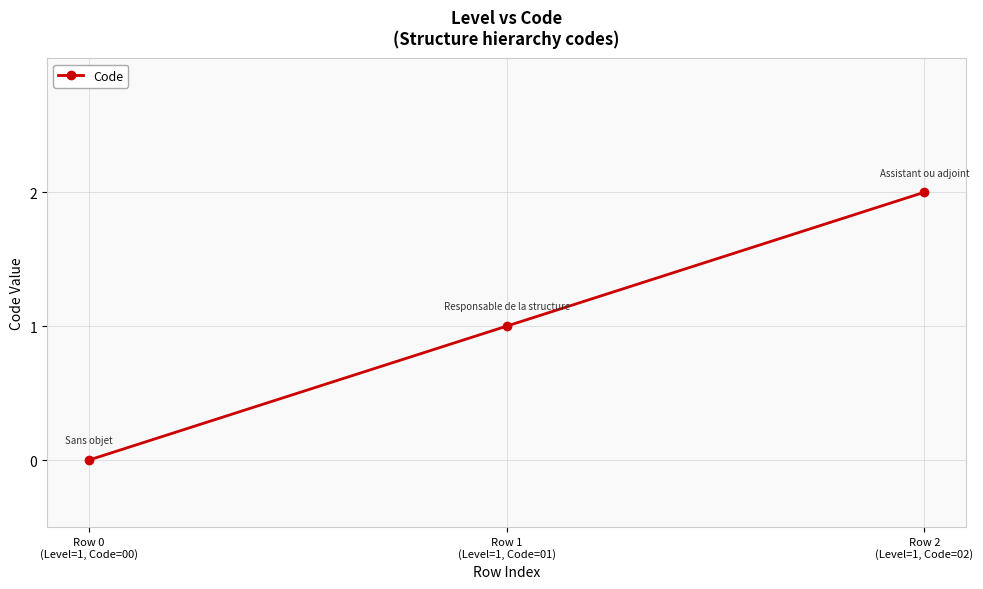

Approximately how many times larger is the value at Row 2
(Level=1, Code=02) compared to Row 1
(Level=1, Code=01)?

2.0